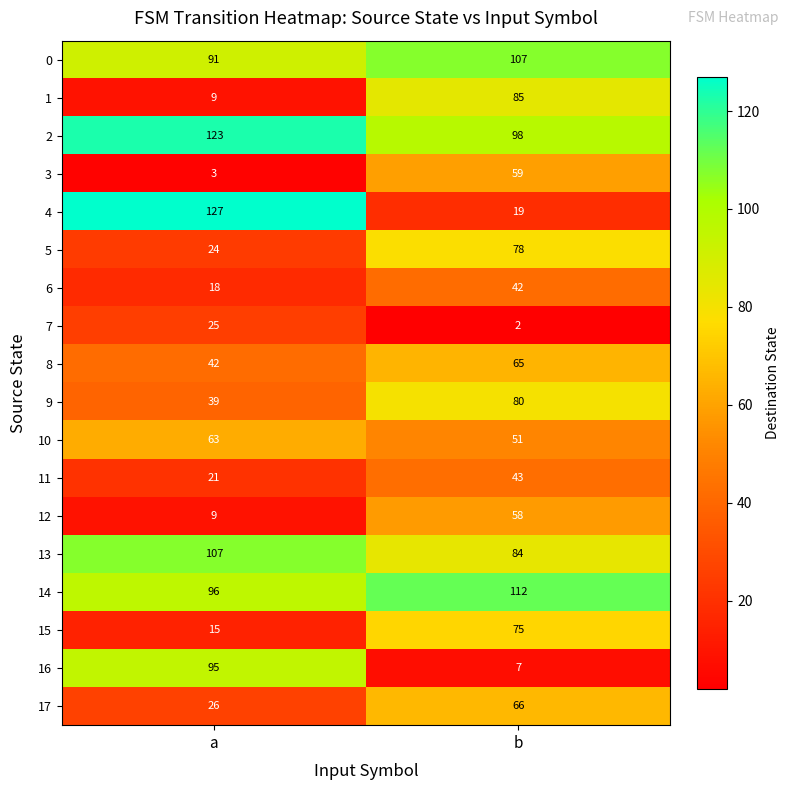

What value does the 3 series have at b?

59